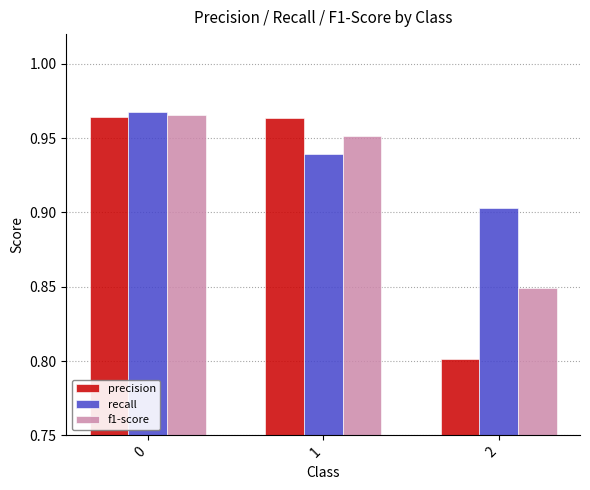

Rank the categories by f1-score value from highest to lowest.

0, 1, 2